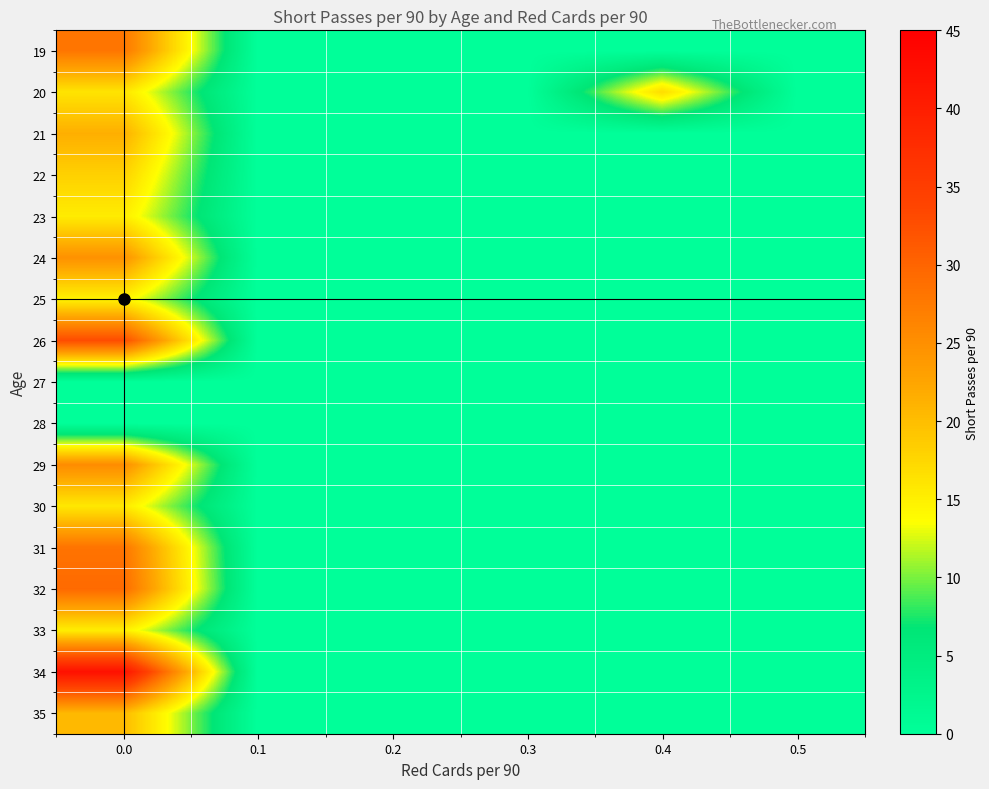

Reading left to right, extract all data points from this chart.

19: 0.0=28.0	0.1=0.0	0.2=0.0	0.3=0.0	0.4=0.0	0.5=0.0
20: 0.0=16.2	0.1=0.0	0.2=0.0	0.3=0.0	0.4=17.0	0.5=0.0
21: 0.0=21.5	0.1=0.0	0.2=0.0	0.3=0.0	0.4=0.0	0.5=0.0
22: 0.0=18.1	0.1=0.0	0.2=0.0	0.3=0.0	0.4=0.0	0.5=0.0
23: 0.0=15.4	0.1=0.0	0.2=0.0	0.3=0.0	0.4=0.0	0.5=0.0
24: 0.0=24.8	0.1=0.0	0.2=0.0	0.3=0.0	0.4=0.0	0.5=0.0
25: 0.0=14.7	0.1=0.0	0.2=0.0	0.3=0.0	0.4=0.0	0.5=0.0
26: 0.0=32.9	0.1=0.0	0.2=0.0	0.3=0.0	0.4=0.0	0.5=0.0
27: 0.0=0.0	0.1=0.0	0.2=0.0	0.3=0.0	0.4=0.0	0.5=0.0
28: 0.0=0.0	0.1=0.0	0.2=0.0	0.3=0.0	0.4=0.0	0.5=0.0
29: 0.0=25.4	0.1=0.0	0.2=0.0	0.3=0.0	0.4=0.0	0.5=0.0
30: 0.0=15.8	0.1=0.0	0.2=0.0	0.3=0.0	0.4=0.0	0.5=0.0
31: 0.0=28.3	0.1=0.0	0.2=0.0	0.3=0.0	0.4=0.0	0.5=0.0
32: 0.0=29.4	0.1=0.0	0.2=0.0	0.3=0.0	0.4=0.0	0.5=0.0
33: 0.0=15.2	0.1=0.0	0.2=0.0	0.3=0.0	0.4=0.0	0.5=0.0
34: 0.0=42.2	0.1=0.0	0.2=0.0	0.3=0.0	0.4=0.0	0.5=0.0
35: 0.0=20.5	0.1=0.0	0.2=0.0	0.3=0.0	0.4=0.0	0.5=0.0